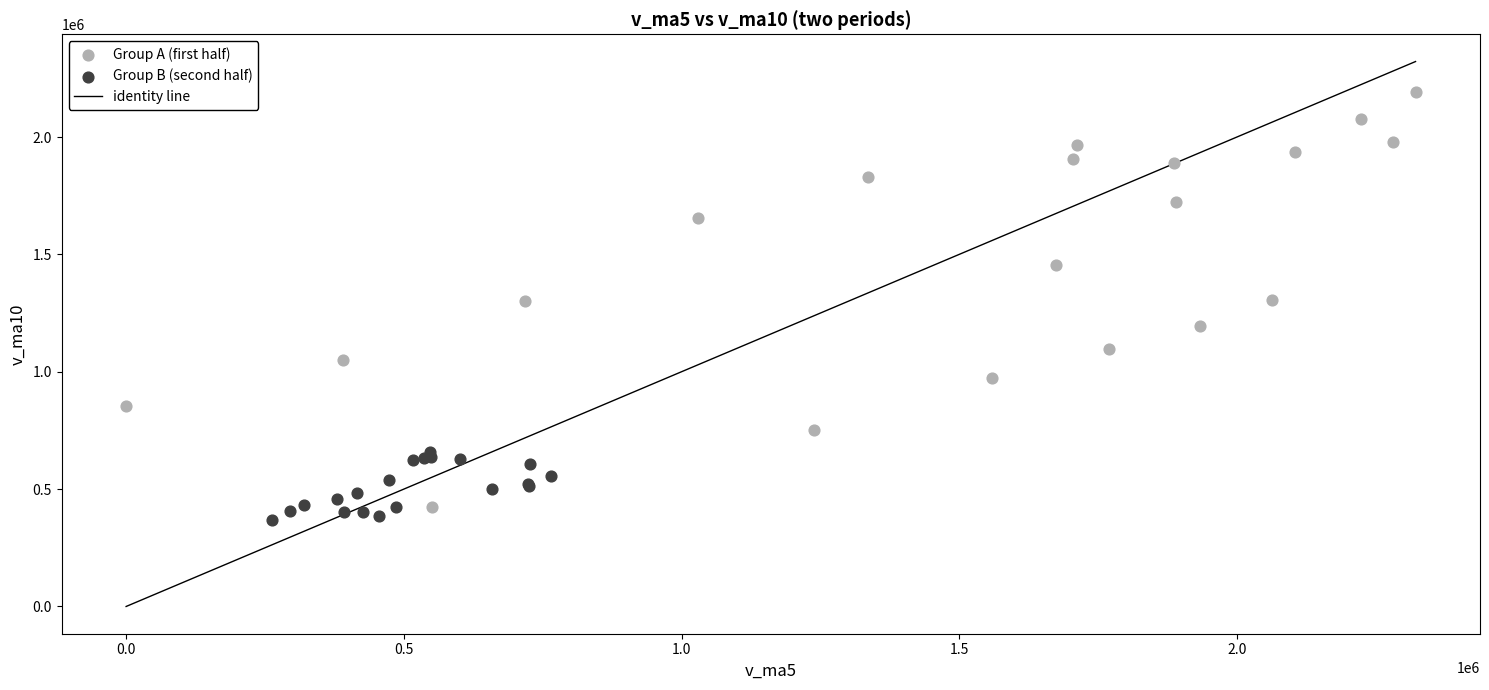

Which series contains the highest Y value?

Group A (first half)